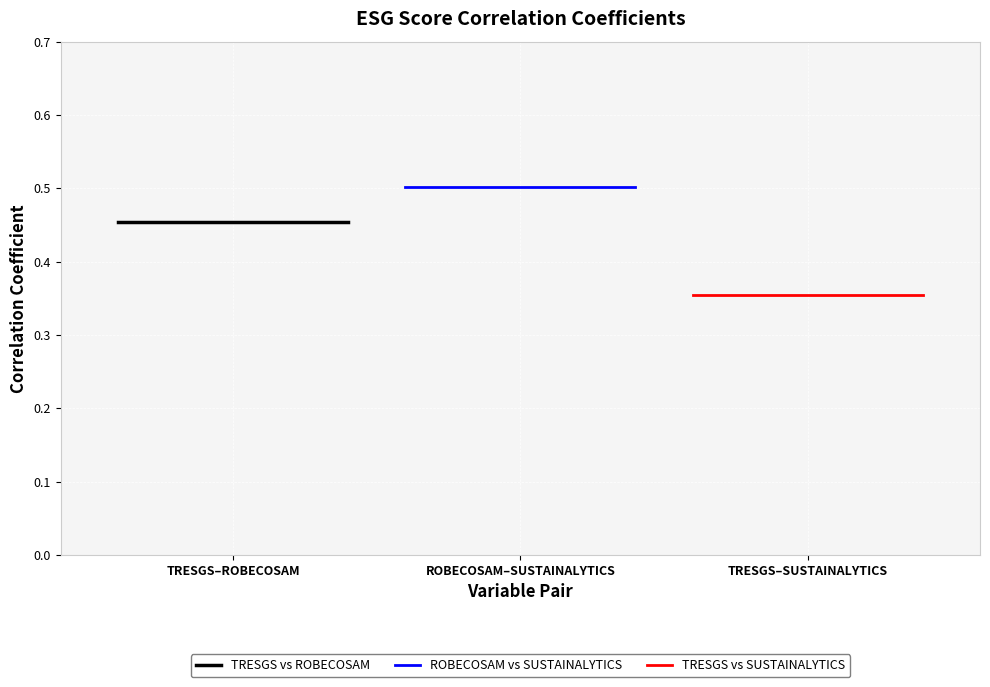

What value does the TRESGS vs ROBECOSAM series have at TRESGS–ROBECOSAM?

0.5